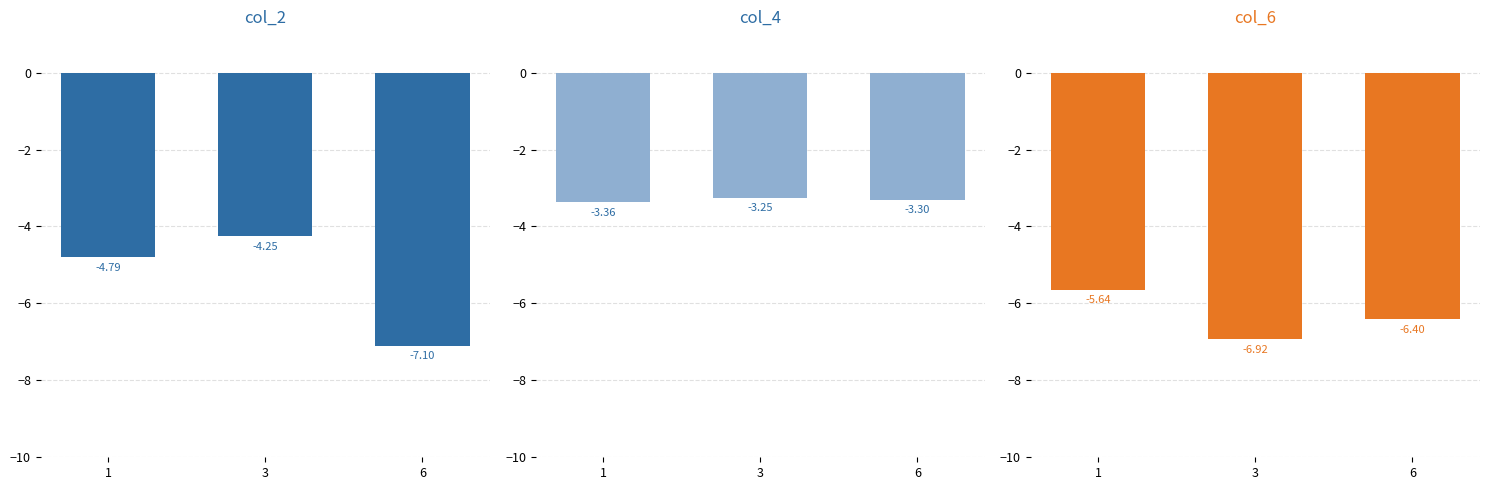

Which series has the largest total across all categories?

col_4